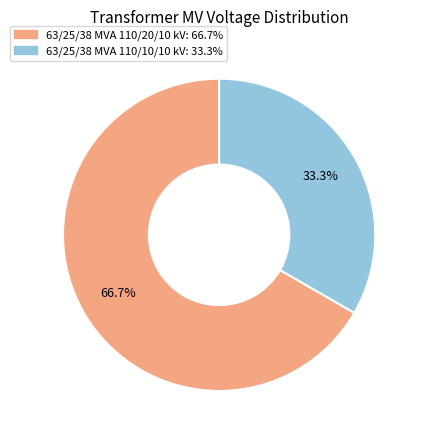

The 63/25/38 MVA 110/10/10 kV slice represents 33% of the pie. True or false?

True